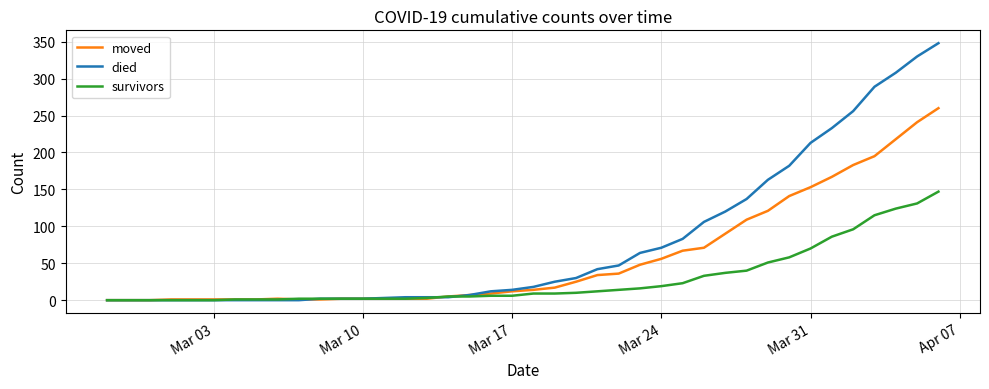

Which series has the widest spread of values?

died